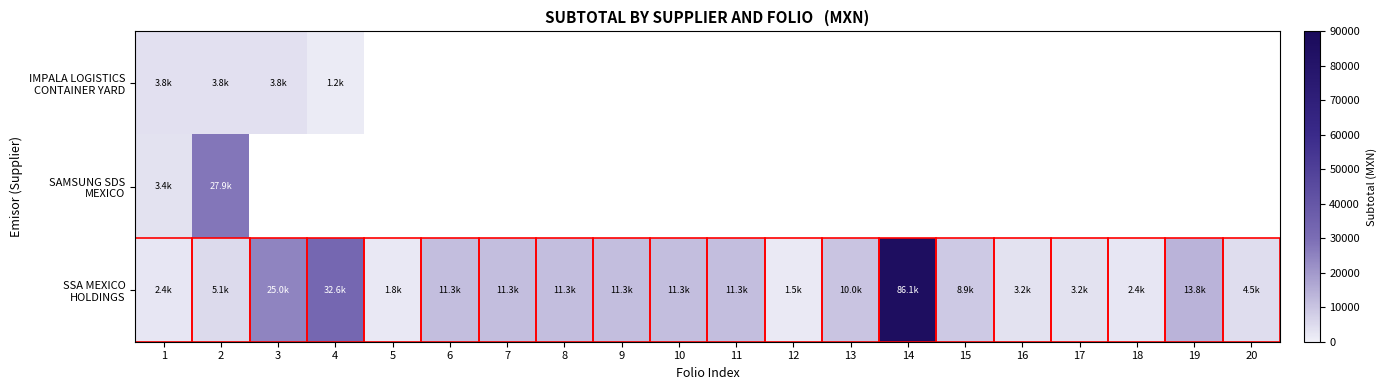

Which series has the widest spread of values?

SSA MEXICO HOLDINGS